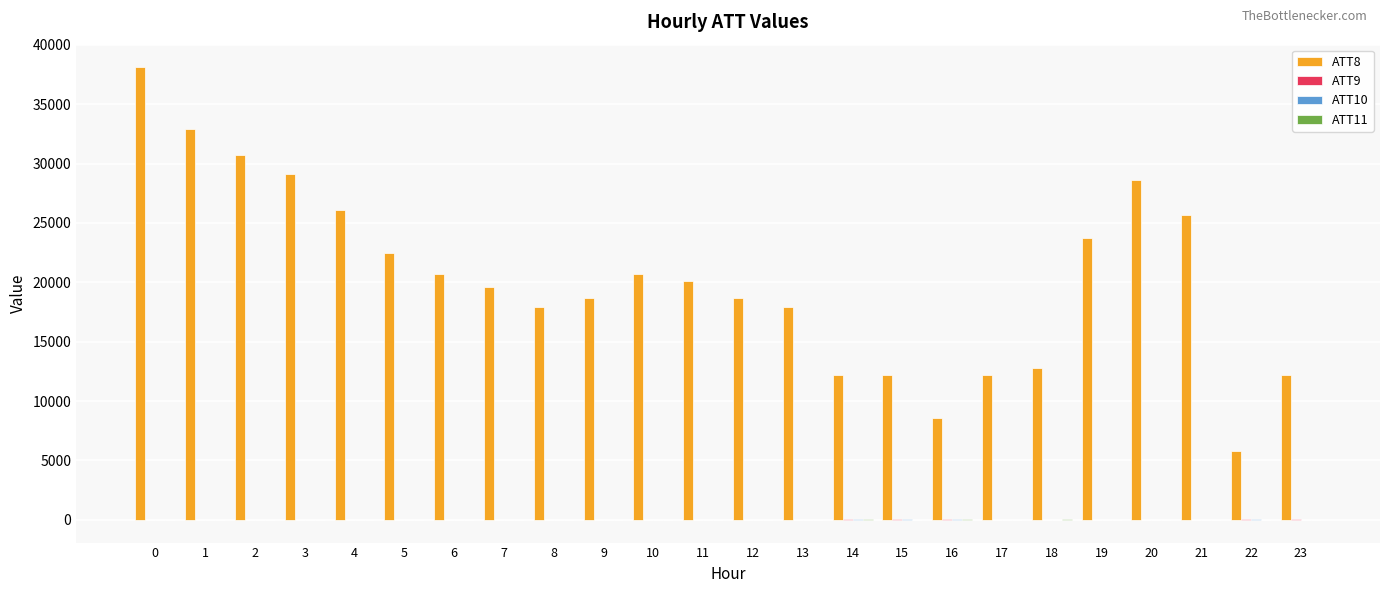

Which series has the largest total across all categories?

ATT8